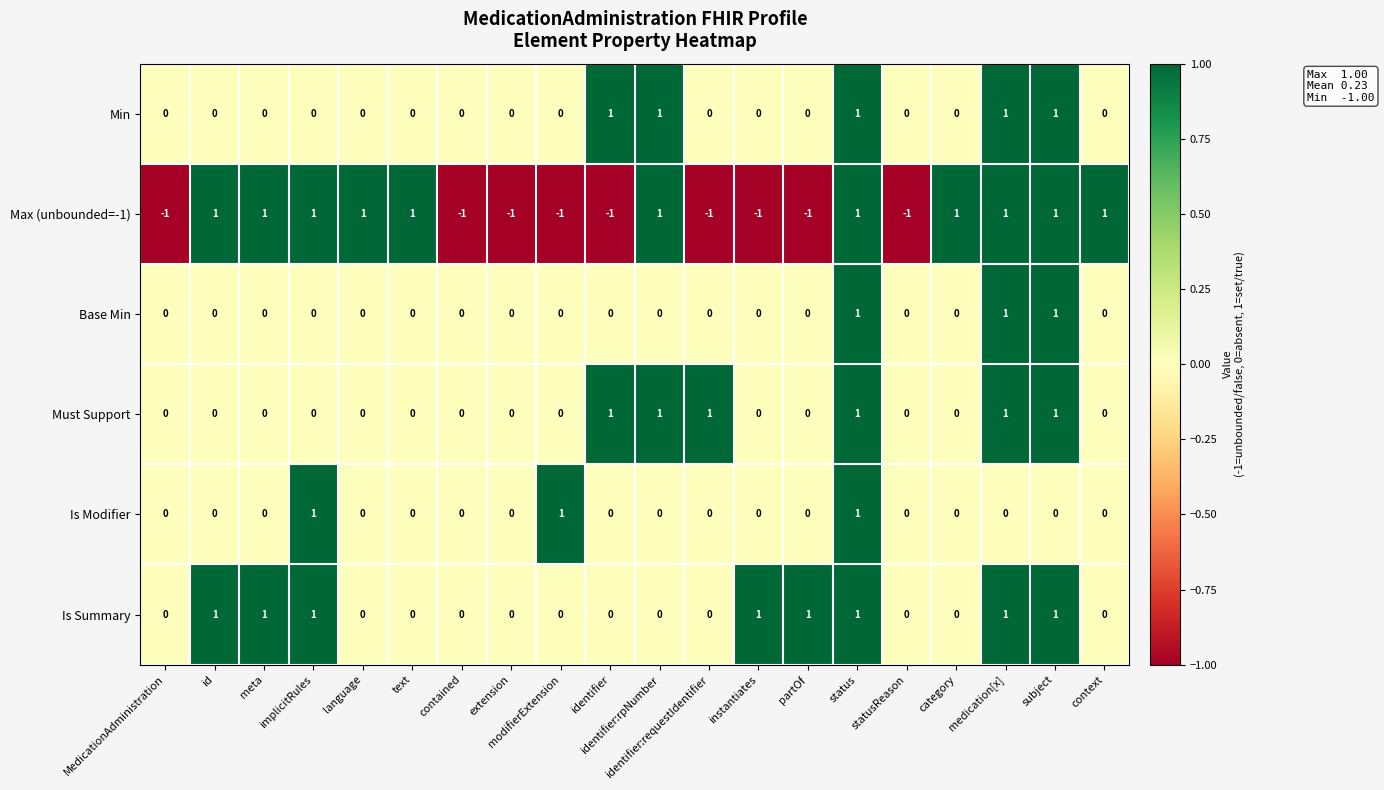

Which series has the widest spread of values?

Max (unbounded=-1)